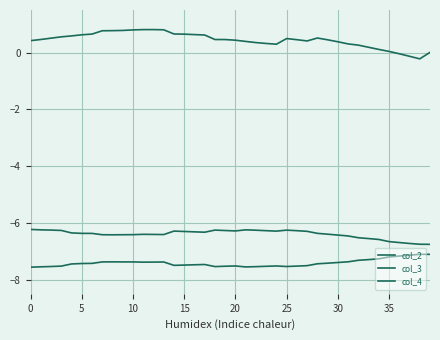

Does the chart display data point markers on the line(s)?

No